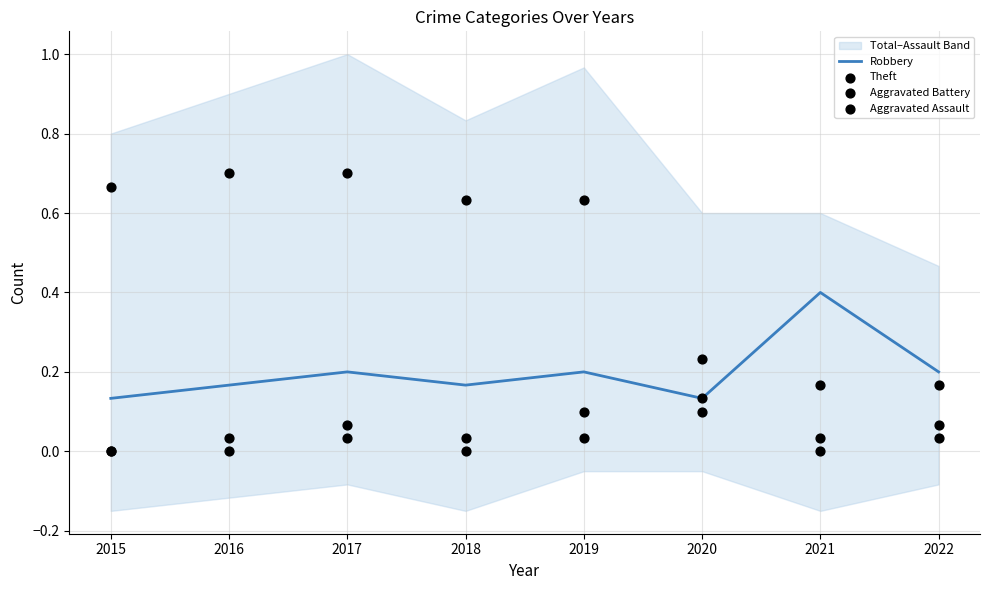

Which series contains the lowest Y value?

Aggravated Battery